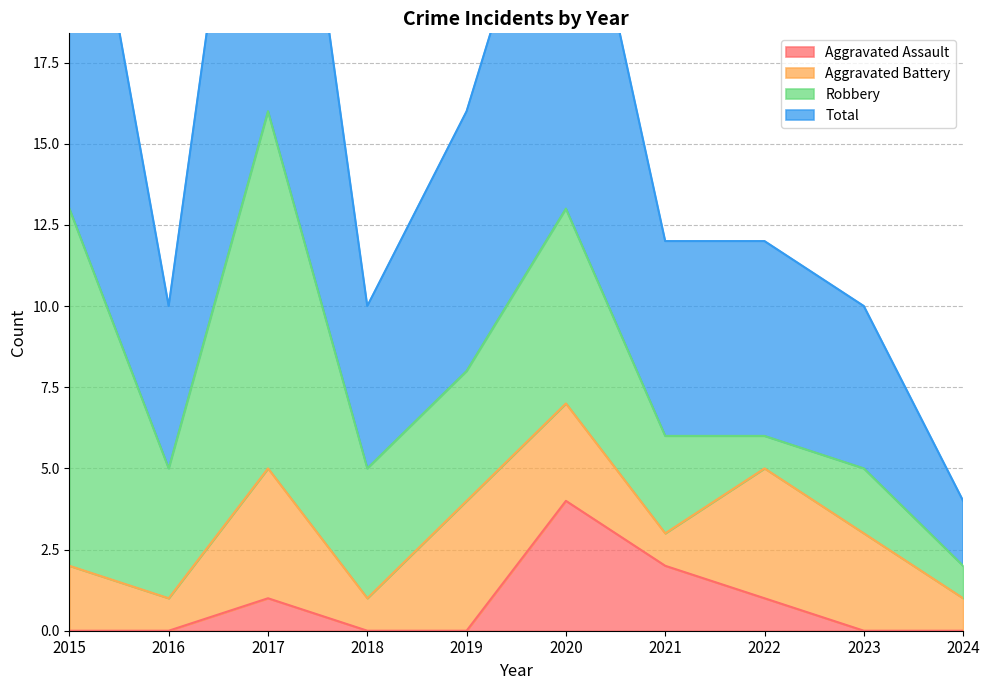

What is the difference between the maximum and minimum values in the Aggravated Assault series?

4